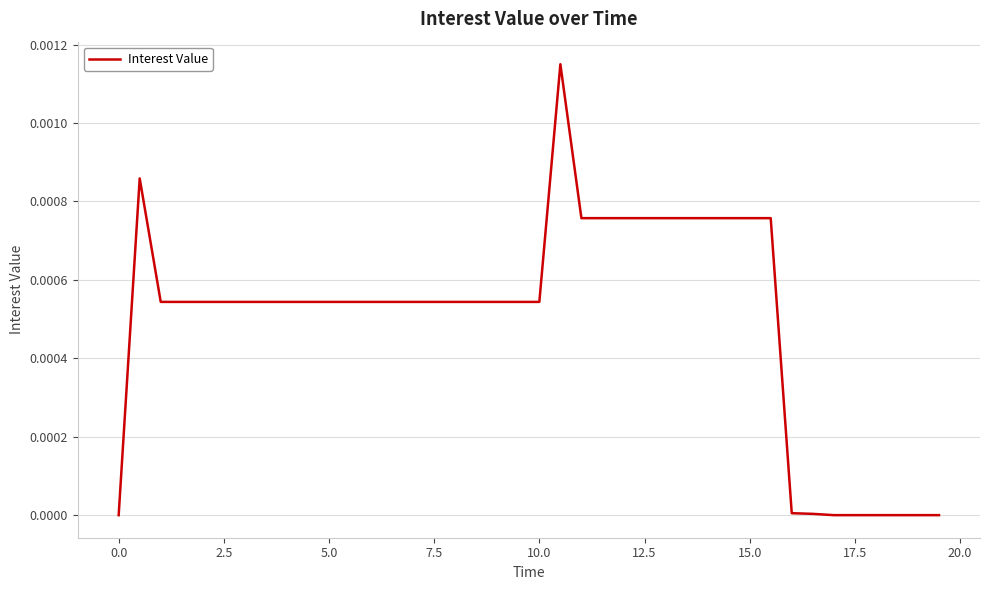

Does the chart display data point markers on the line(s)?

No